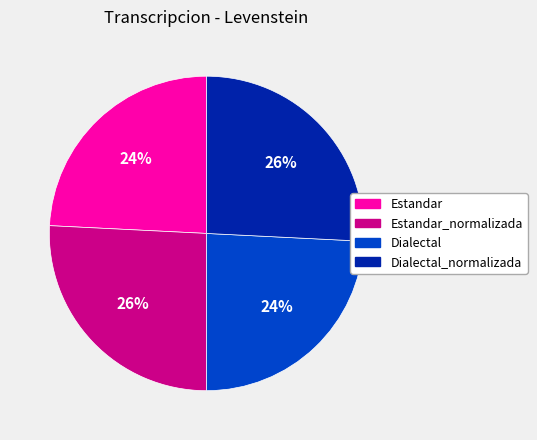

The Dialectal slice represents 24% of the pie. True or false?

True